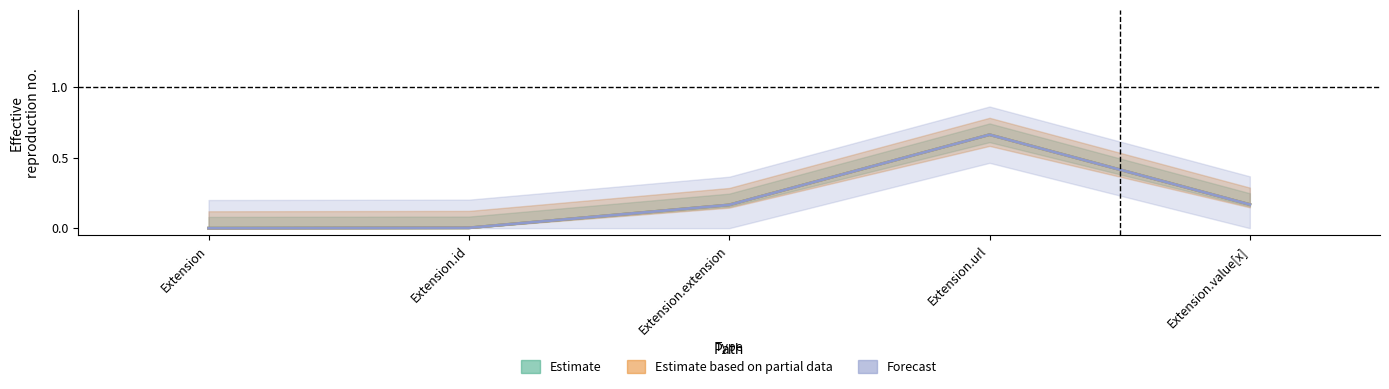

What are all the series names shown in the legend?

Estimate, Estimate based on partial data, Forecast